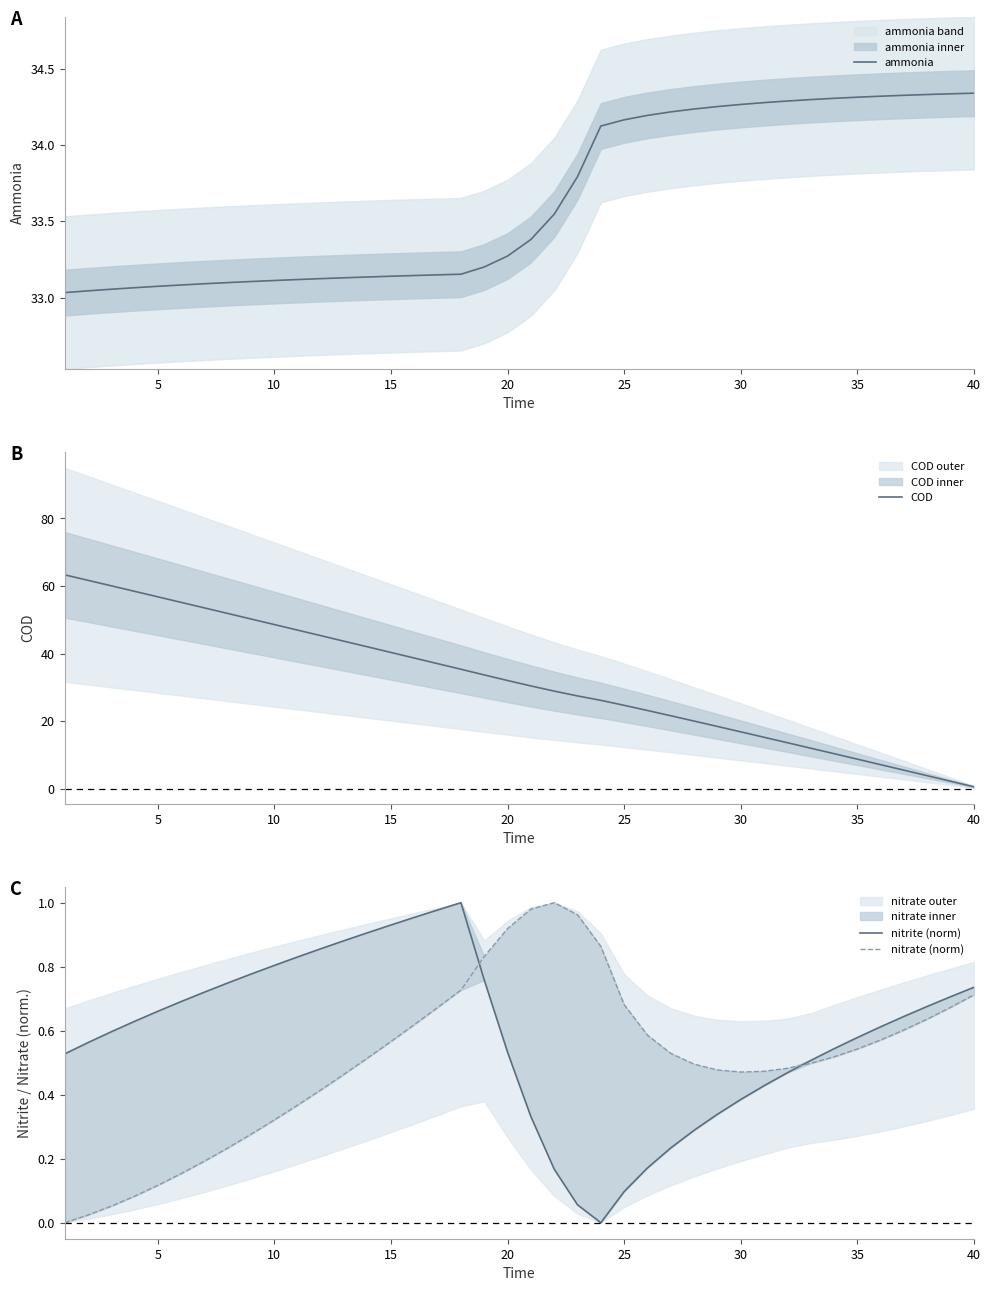

At which label does ammonia reach its peak?

40